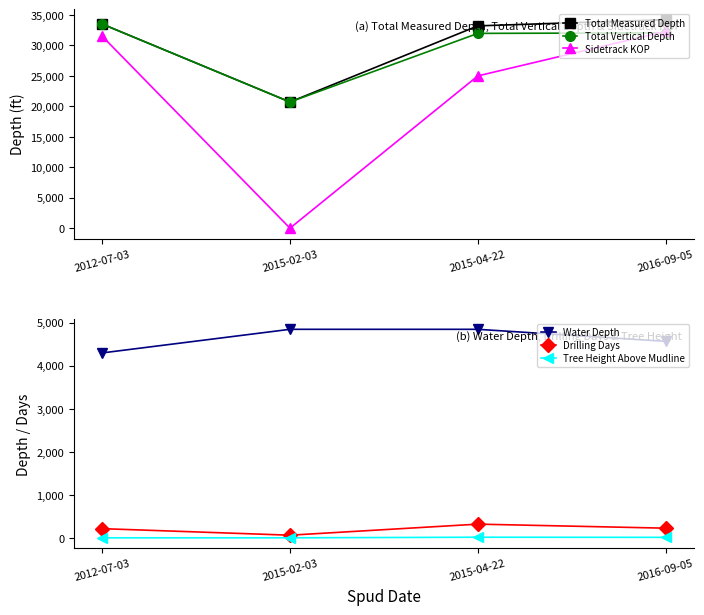

Reading right to left, list all the values displayed in this chart.

Total Measured Depth: 2016-09-05=34210	2015-04-22=33192	2015-02-03=20701	2012-07-03=33500
Total Vertical Depth: 2016-09-05=32041	2015-04-22=31960	2015-02-03=20701	2012-07-03=33498
Sidetrack KOP: 2016-09-05=32295	2015-04-22=24983	2015-02-03=0	2012-07-03=31515
Water Depth: 2016-09-05=4566	2015-04-22=4846	2015-02-03=4846	2012-07-03=4297
Drilling Days: 2016-09-05=224	2015-04-22=318	2015-02-03=61	2012-07-03=213
Tree Height Above Mudline: 2016-09-05=11	2015-04-22=14	2015-02-03=0	2012-07-03=0